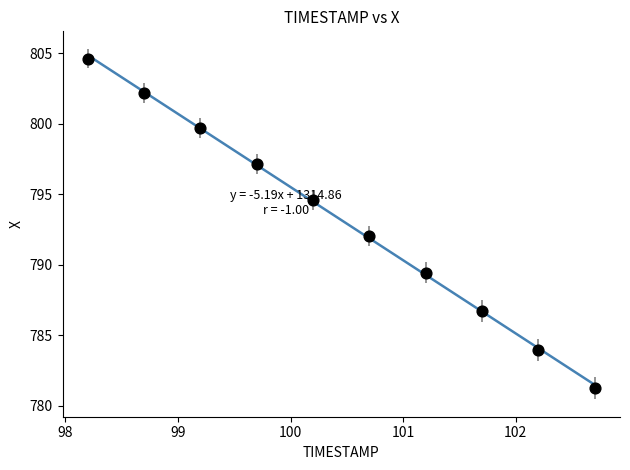

What is the average Y value?

793.2